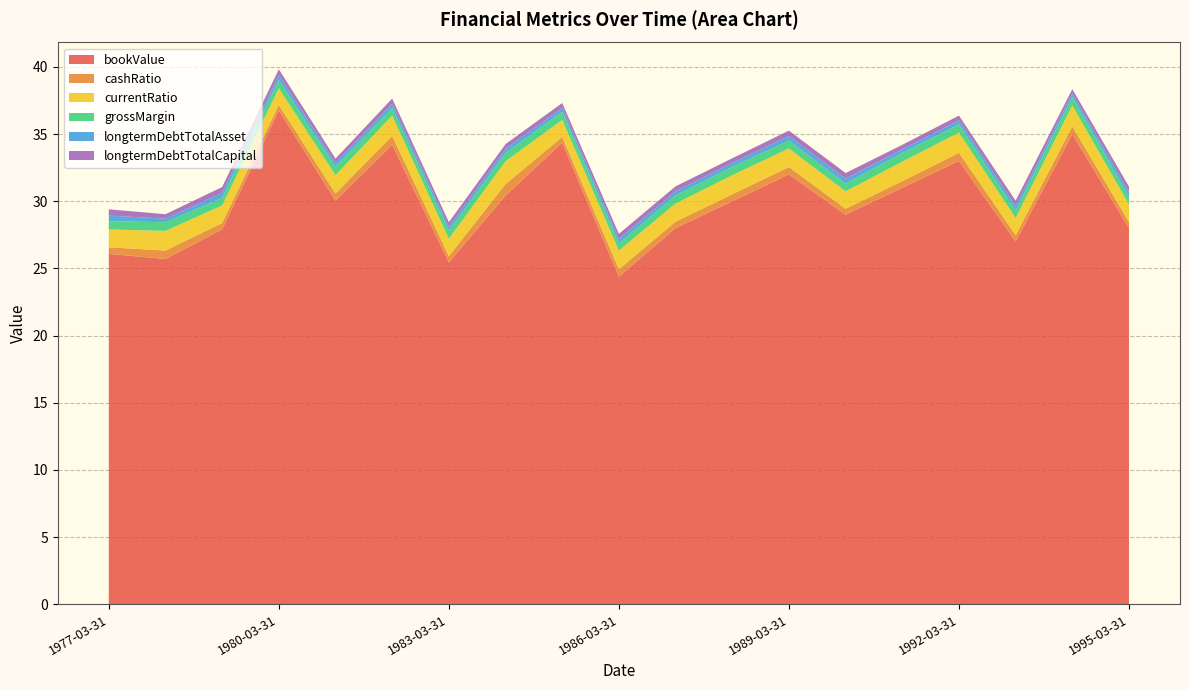

Reading left to right, transcribe all the data shown in this chart.

bookValue: 1977-03-31=26.1	1978-03-31=25.7	1979-03-31=27.9	1980-03-31=36.8	1981-03-31=30.0	1982-03-31=34.2	1983-03-31=25.5	1984-03-31=30.4	1985-03-31=34.4	1986-03-31=24.4	1987-03-31=28.0	1988-03-31=30.0	1989-03-31=32.0	1990-03-31=29.0	1991-03-31=31.0	1992-03-31=33.0	1993-03-31=27.0	1994-03-31=35.0	1995-03-31=28.0
cashRatio: 1977-03-31=0.5	1978-03-31=0.6	1979-03-31=0.5	1980-03-31=0.4	1981-03-31=0.5	1982-03-31=0.7	1983-03-31=0.5	1984-03-31=0.9	1985-03-31=0.4	1986-03-31=0.6	1987-03-31=0.5	1988-03-31=0.5	1989-03-31=0.6	1990-03-31=0.4	1991-03-31=0.5	1992-03-31=0.6	1993-03-31=0.5	1994-03-31=0.6	1995-03-31=0.5
currentRatio: 1977-03-31=1.3	1978-03-31=1.5	1979-03-31=1.3	1980-03-31=1.2	1981-03-31=1.4	1982-03-31=1.5	1983-03-31=1.3	1984-03-31=1.7	1985-03-31=1.3	1986-03-31=1.4	1987-03-31=1.4	1988-03-31=1.4	1989-03-31=1.4	1990-03-31=1.3	1991-03-31=1.4	1992-03-31=1.5	1993-03-31=1.3	1994-03-31=1.6	1995-03-31=1.3
grossMargin: 1977-03-31=0.6	1978-03-31=0.6	1979-03-31=0.6	1980-03-31=0.6	1981-03-31=0.6	1982-03-31=0.6	1983-03-31=0.6	1984-03-31=0.6	1985-03-31=0.6	1986-03-31=0.5	1987-03-31=0.6	1988-03-31=0.6	1989-03-31=0.6	1990-03-31=0.6	1991-03-31=0.6	1992-03-31=0.6	1993-03-31=0.6	1994-03-31=0.6	1995-03-31=0.6
longtermDebtTotalAsset: 1977-03-31=0.4	1978-03-31=0.3	1979-03-31=0.4	1980-03-31=0.4	1981-03-31=0.3	1982-03-31=0.3	1983-03-31=0.3	1984-03-31=0.3	1985-03-31=0.3	1986-03-31=0.3	1987-03-31=0.3	1988-03-31=0.3	1989-03-31=0.3	1990-03-31=0.4	1991-03-31=0.3	1992-03-31=0.3	1993-03-31=0.3	1994-03-31=0.3	1995-03-31=0.3
longtermDebtTotalCapital: 1977-03-31=0.5	1978-03-31=0.3	1979-03-31=0.4	1980-03-31=0.4	1981-03-31=0.3	1982-03-31=0.4	1983-03-31=0.3	1984-03-31=0.4	1985-03-31=0.4	1986-03-31=0.4	1987-03-31=0.4	1988-03-31=0.3	1989-03-31=0.4	1990-03-31=0.4	1991-03-31=0.3	1992-03-31=0.4	1993-03-31=0.4	1994-03-31=0.3	1995-03-31=0.4